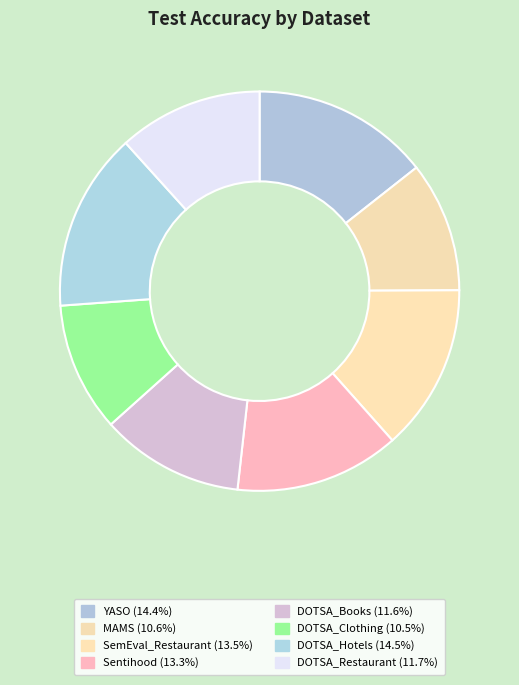

The YASO slice represents 26% of the pie. True or false?

False